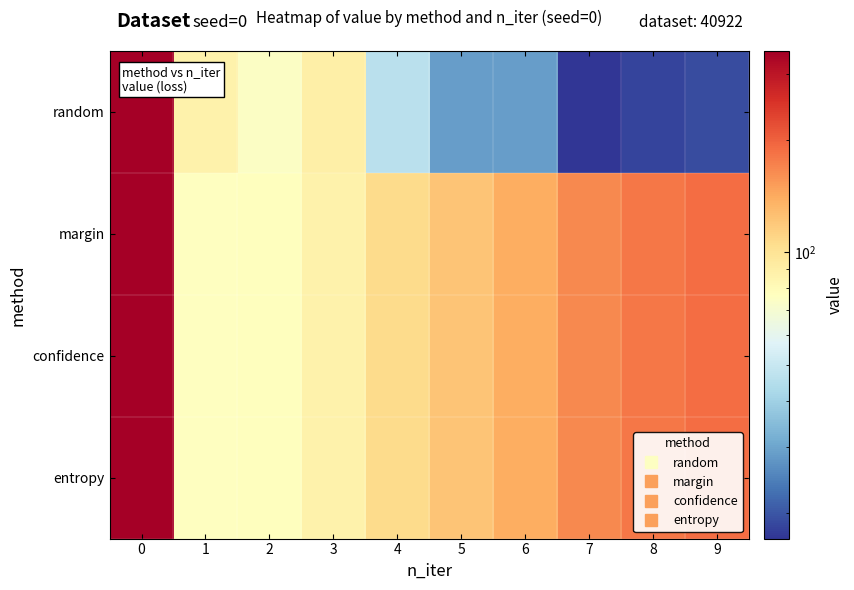

How many categories are shown in the chart?

10